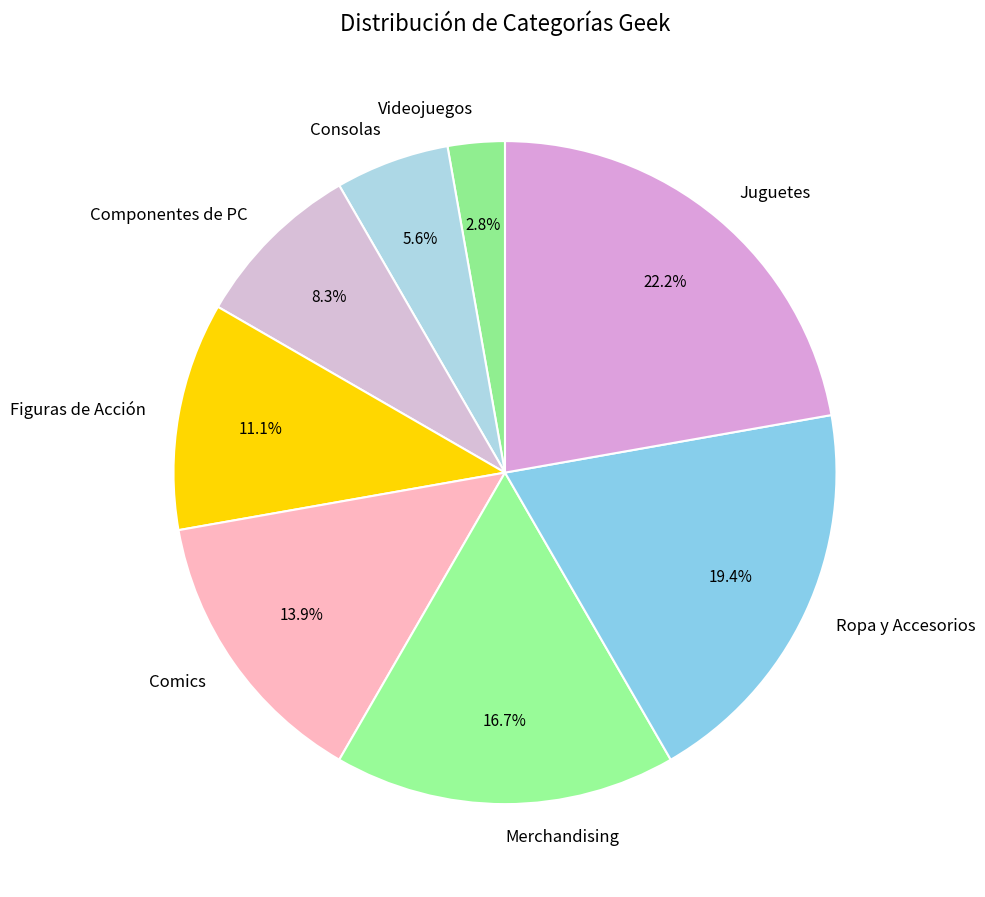

How many segments does this pie chart have?

8